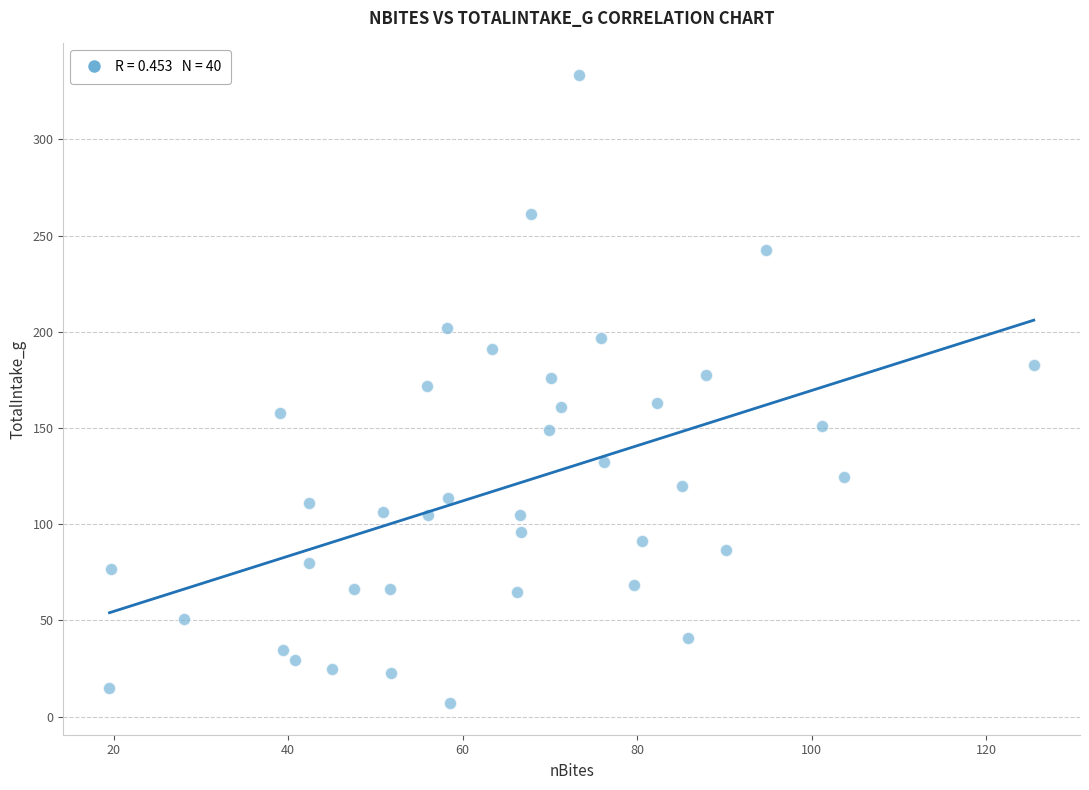

What is the range of Y values (max minus min)?

326.7